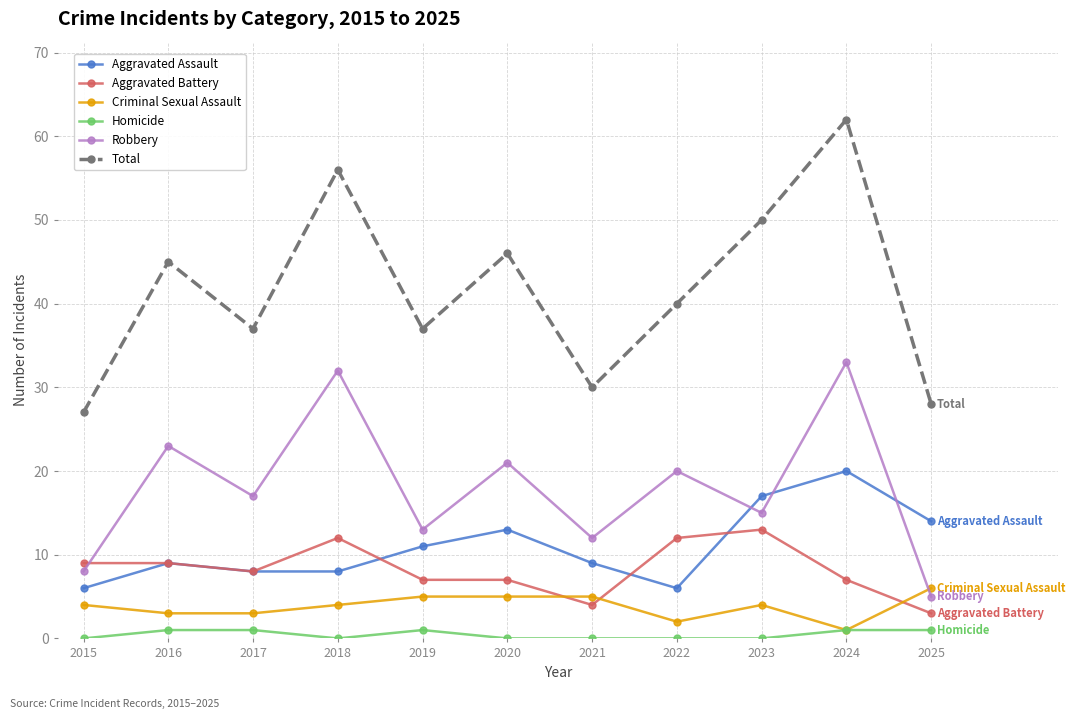

What are all the series names shown in the legend?

Aggravated Assault, Aggravated Battery, Criminal Sexual Assault, Homicide, Robbery, Total